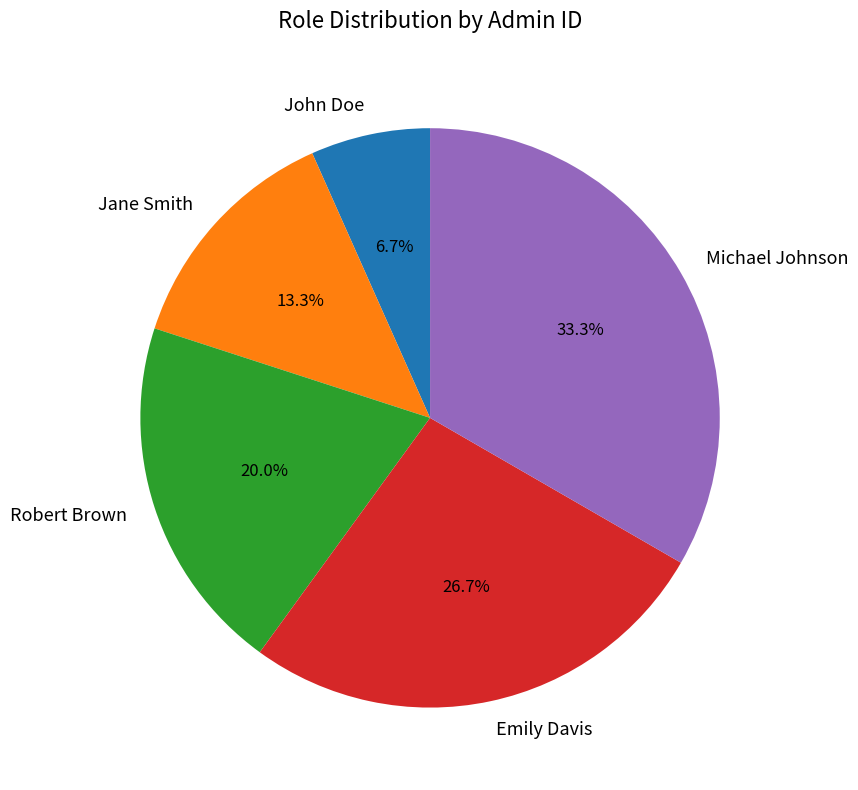

What is the ratio of the value at Emily Davis to the value at Jane Smith?

2.0